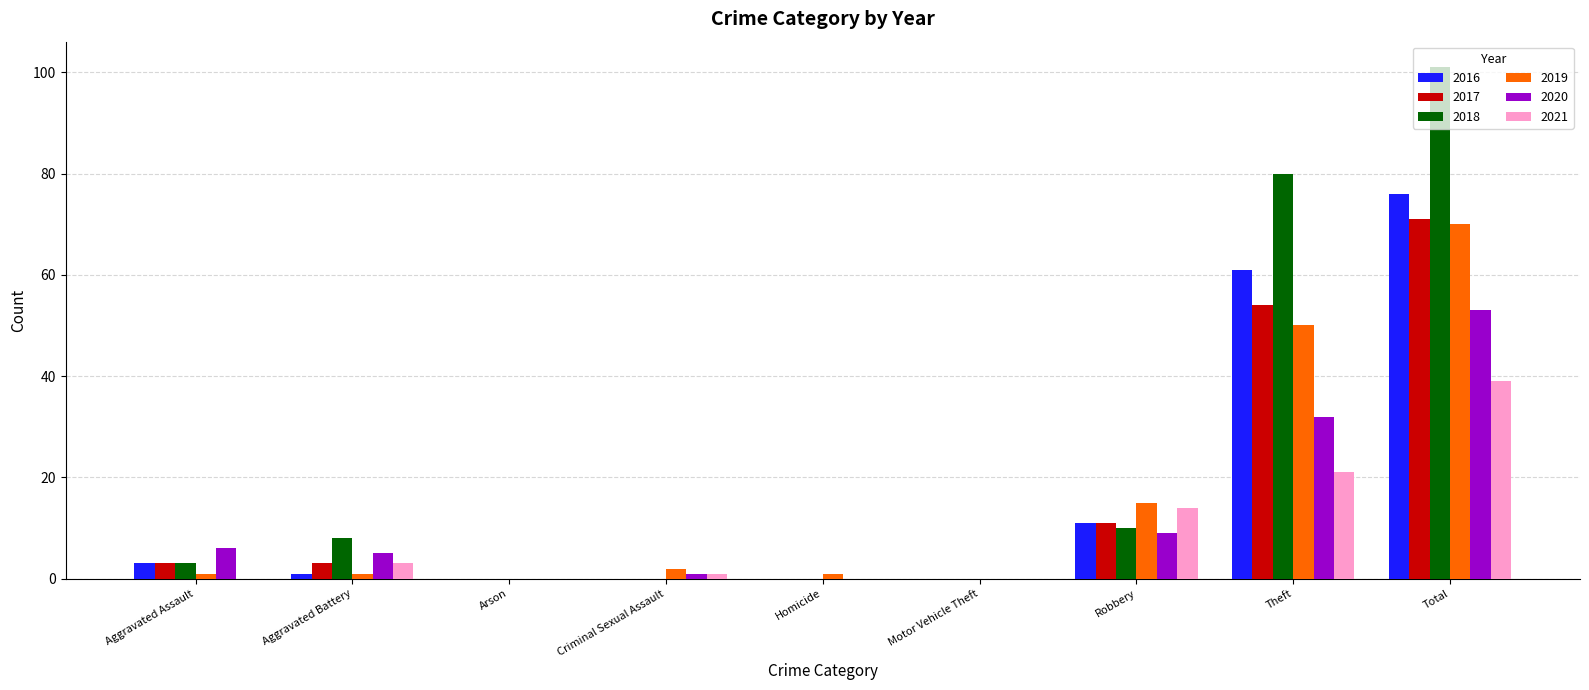

At which label is 2020 closest to 26?

Theft